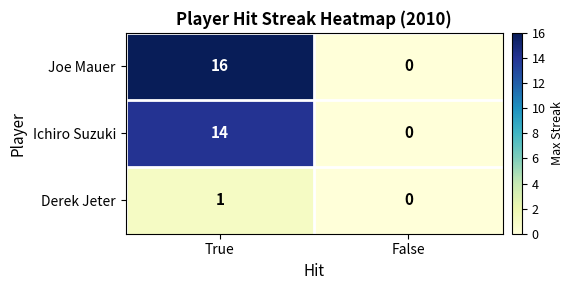

Reading right to left, what are all the values shown in this chart?

Joe Mauer: False=0	True=16
Ichiro Suzuki: False=0	True=14
Derek Jeter: False=0	True=1